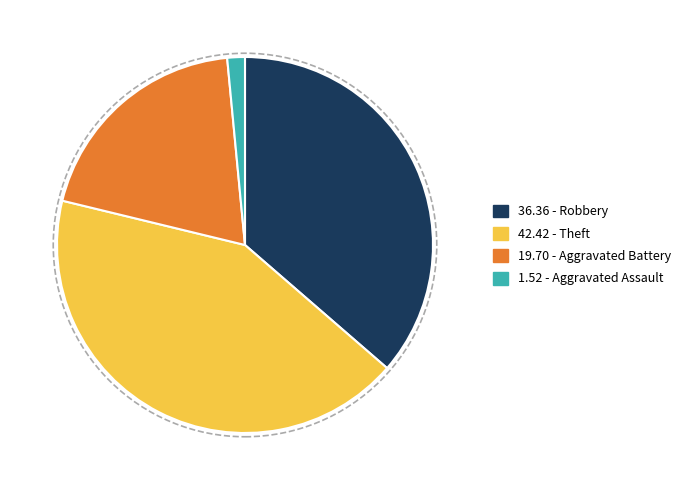

Is there a majority slice in this chart?

No